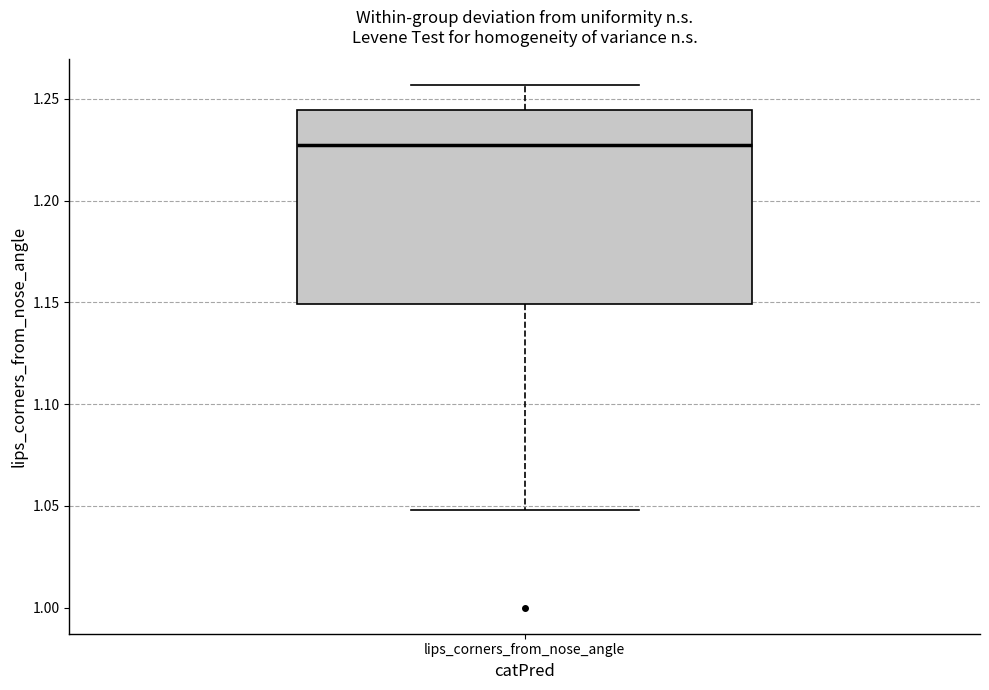

Where is the lower edge of the box for lips_corners_from_nose_angle on the y-axis? The values are not printed on the chart, so give them approximately, as read against the axis.

1.150